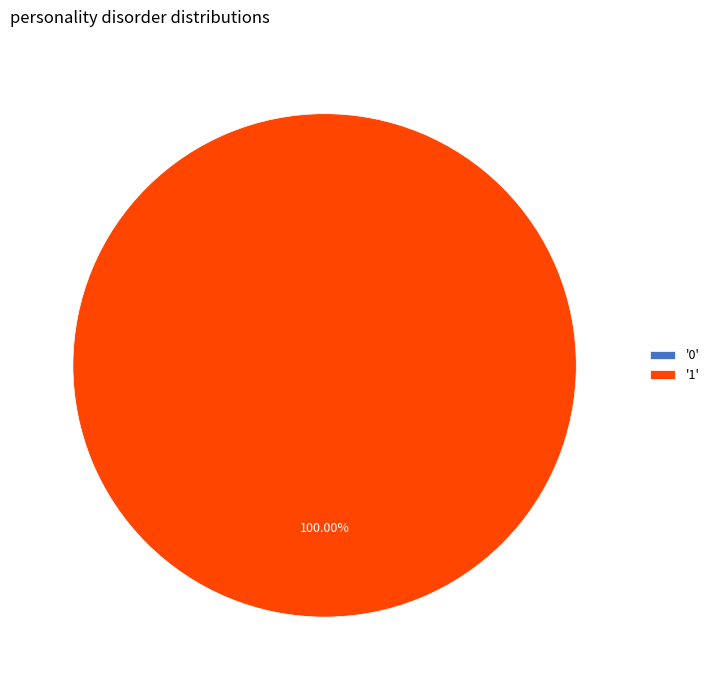

Is 0 the majority of the pie?

No